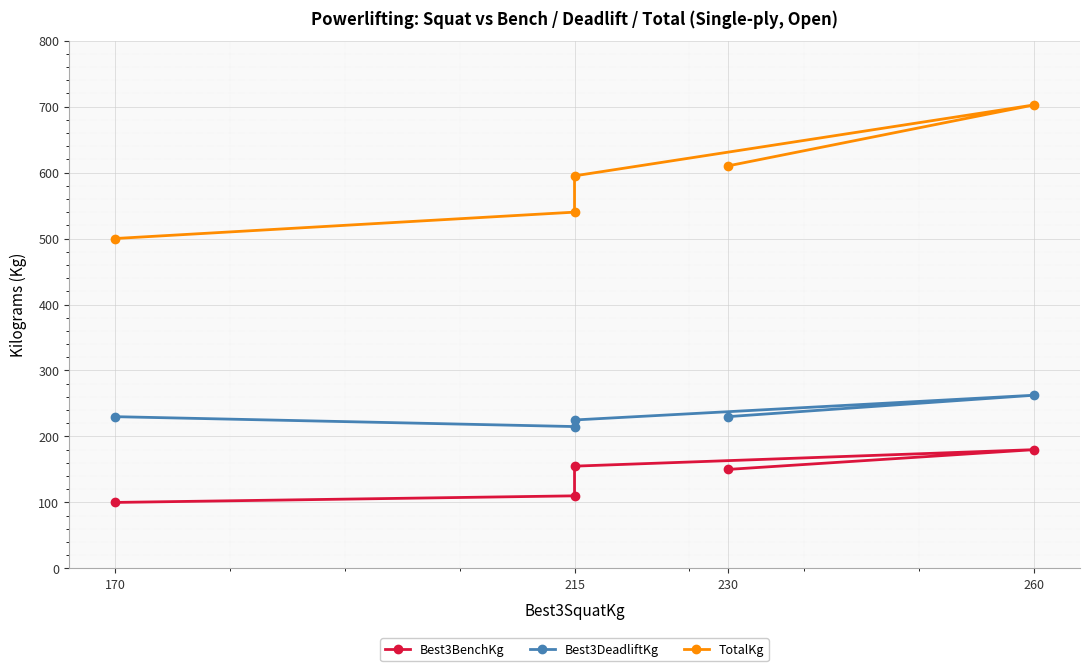

What is the average value of the Best3BenchKg series?

139.0